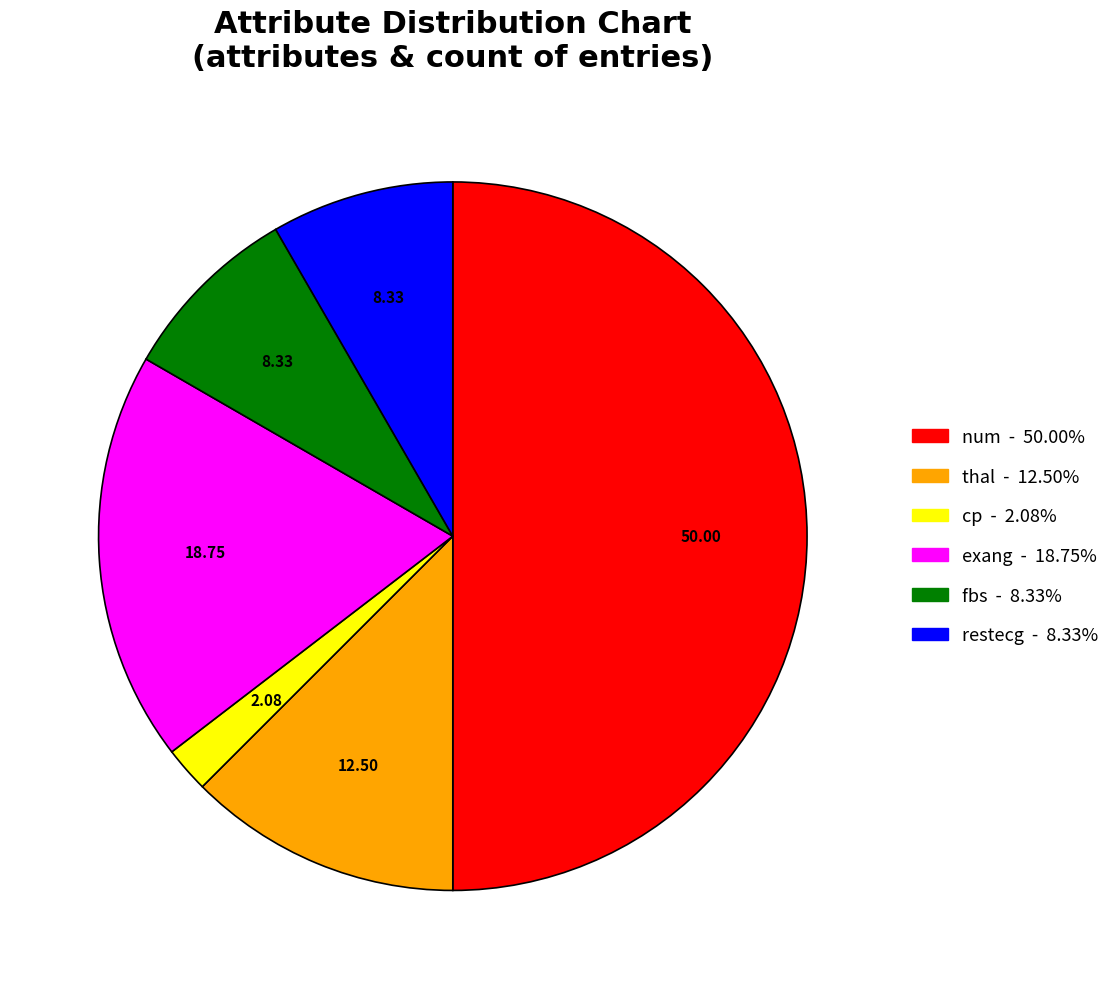

Which category has the biggest portion of the pie?

num